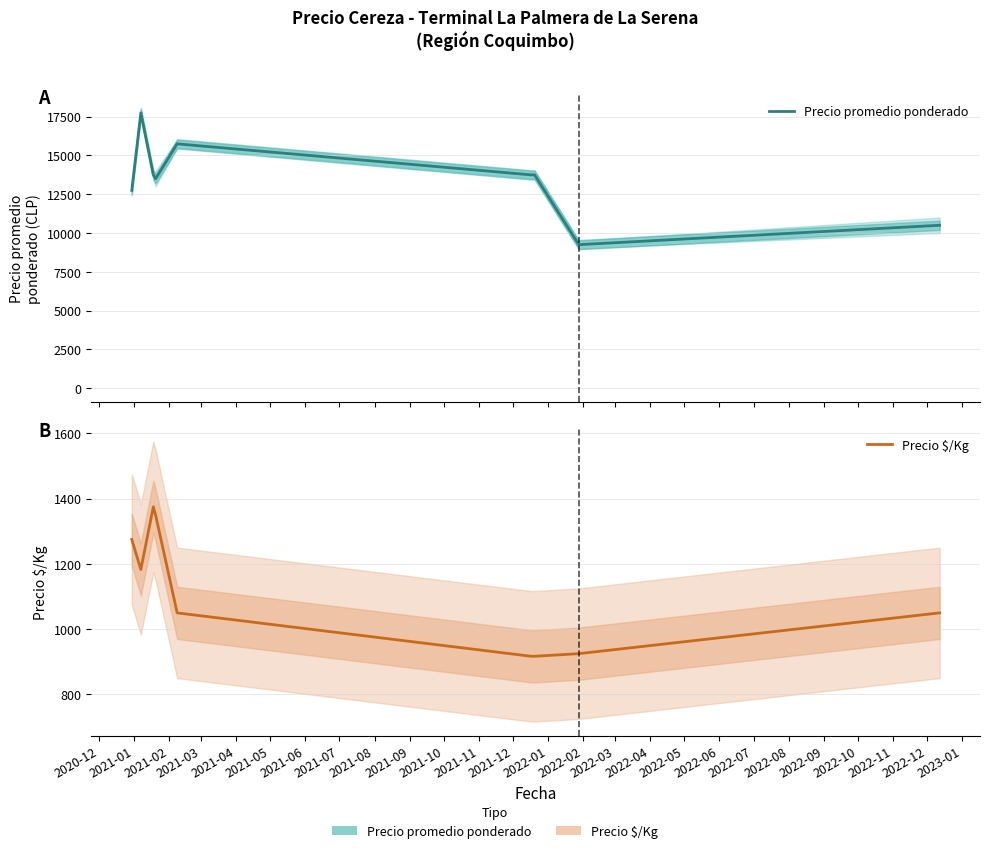

How many lines are shown in the chart?

2